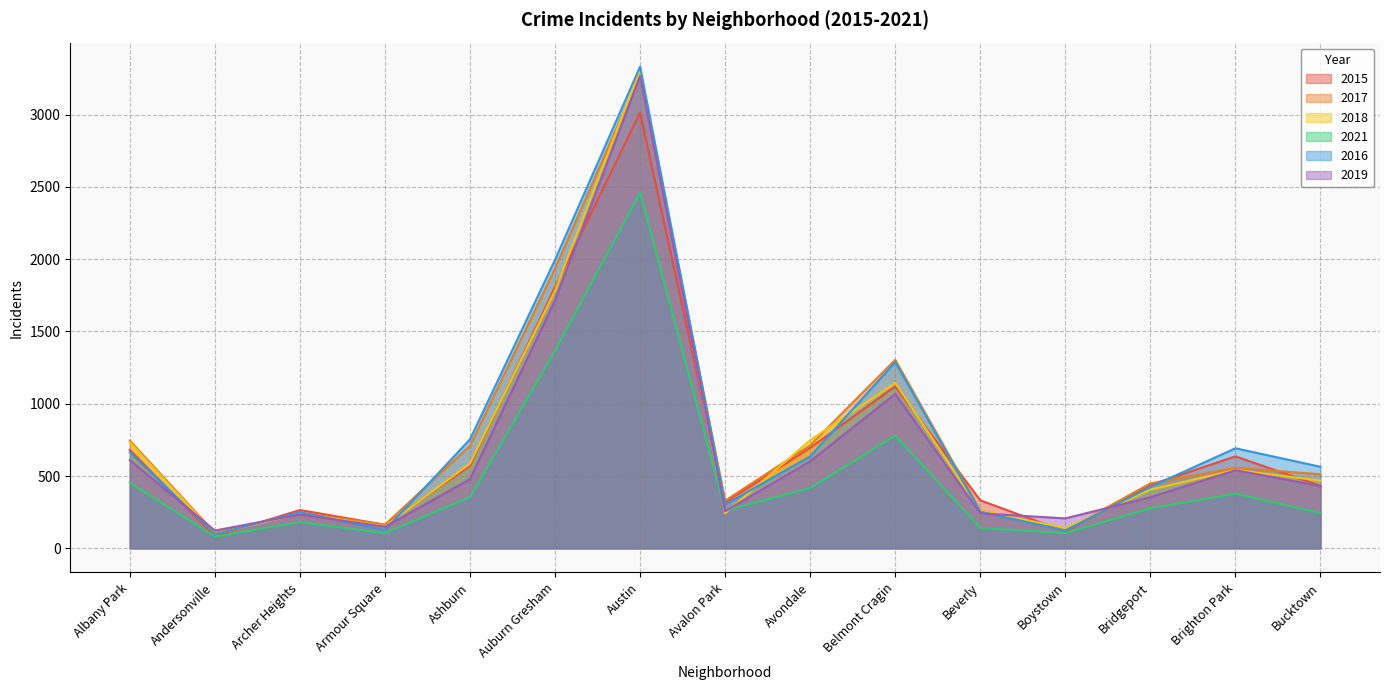

At which category does the chart reach its peak across all series?

Austin